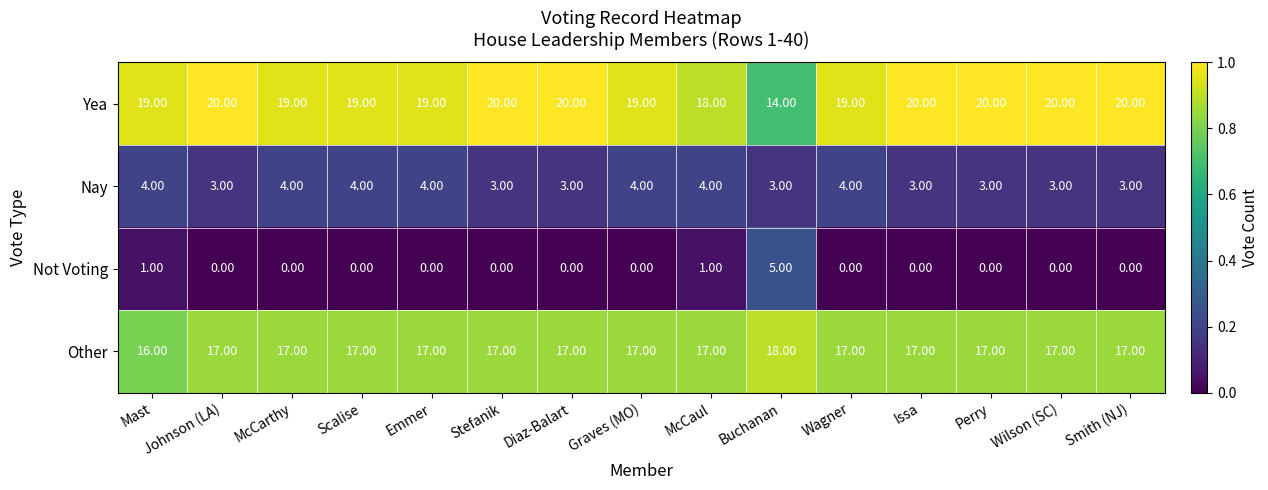

At how many categories does at least one series exceed 4?

15